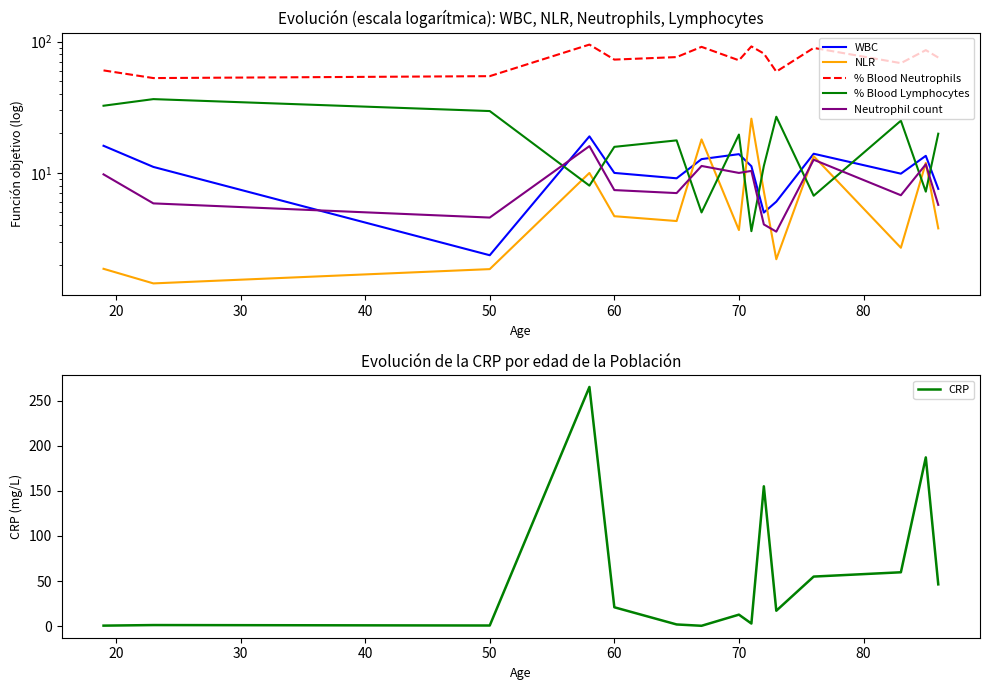

Is it true that CRP equals 21.0 at 60?

True